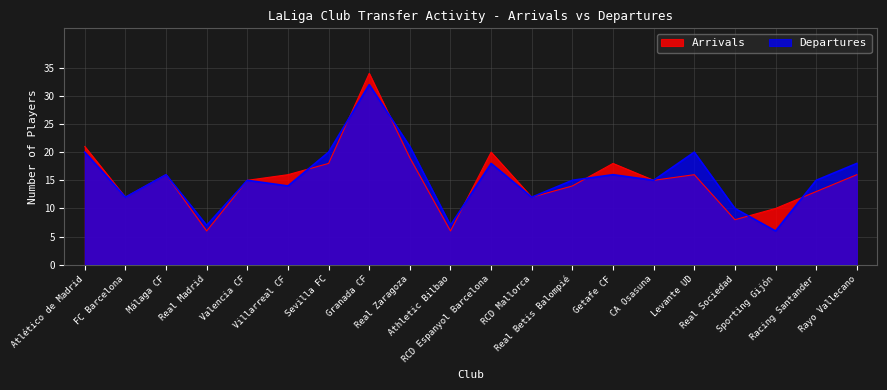

Which category has the highest value in the Departures series?

Granada CF